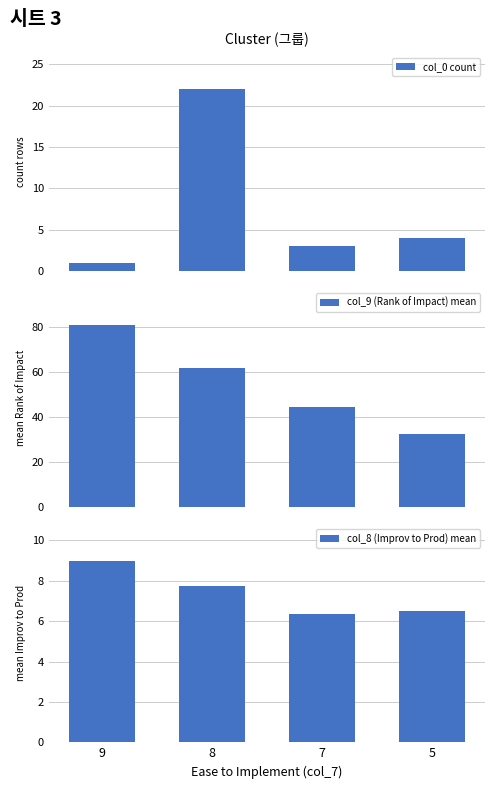

Rank the series by their maximum value, from highest to lowest.

col_9 (Rank of Impact) mean, col_0 count, col_8 (Improv to Prod) mean